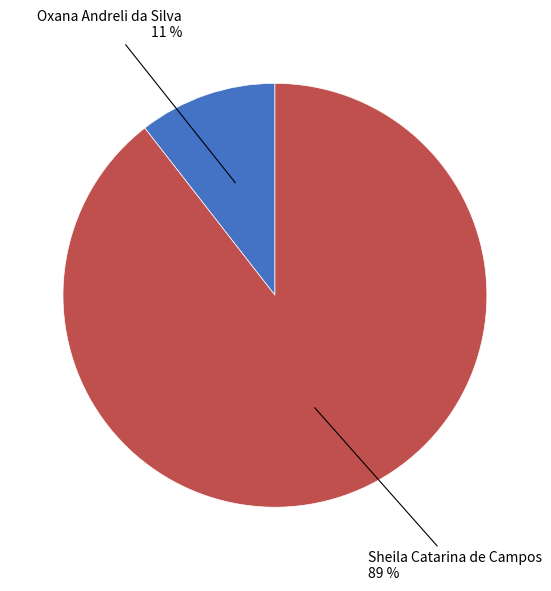

To the nearest percent, what is the average slice percentage?

50%